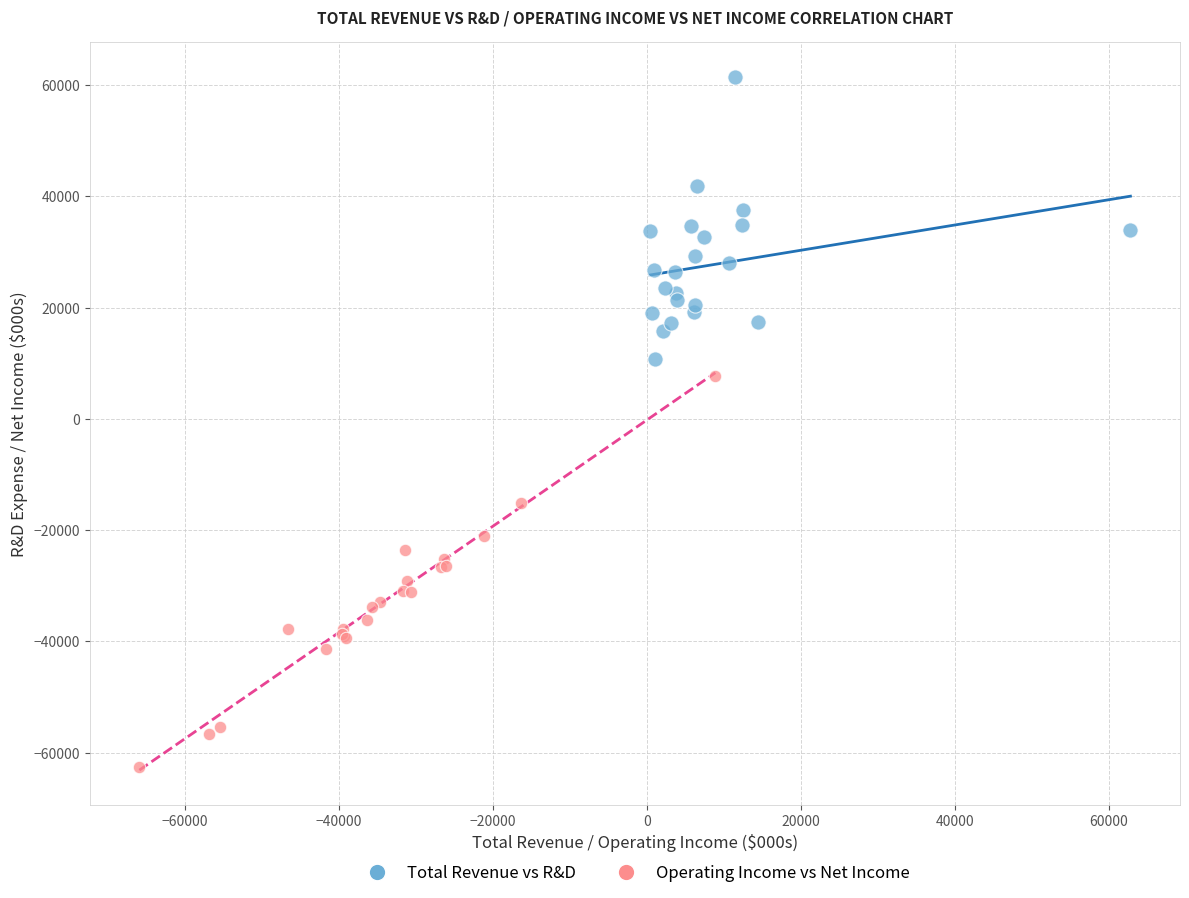

Which series has the largest Y range (max minus min)?

Operating Income vs Net Income